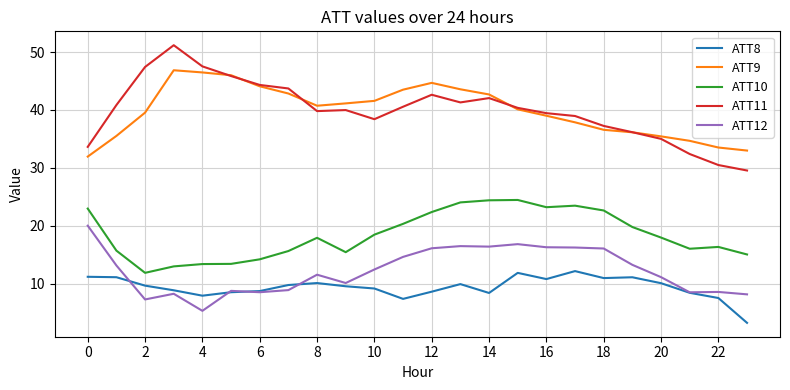

True or false: ATT10 and ATT11 intersect in this chart.

False